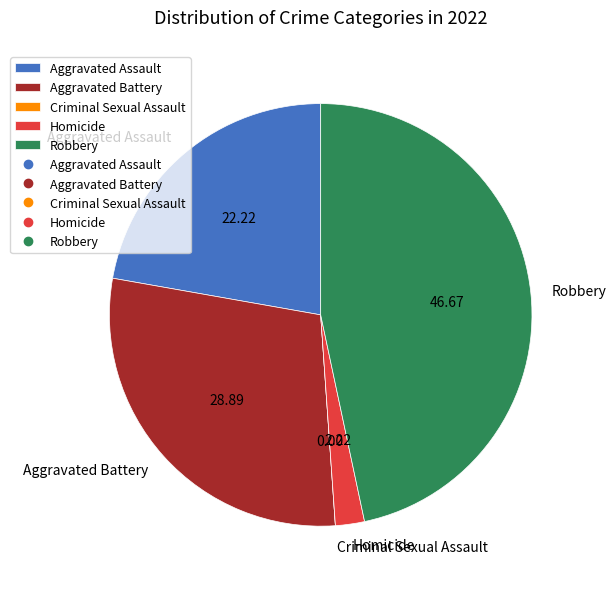

Which has a higher value, Aggravated Battery or Homicide?

Aggravated Battery